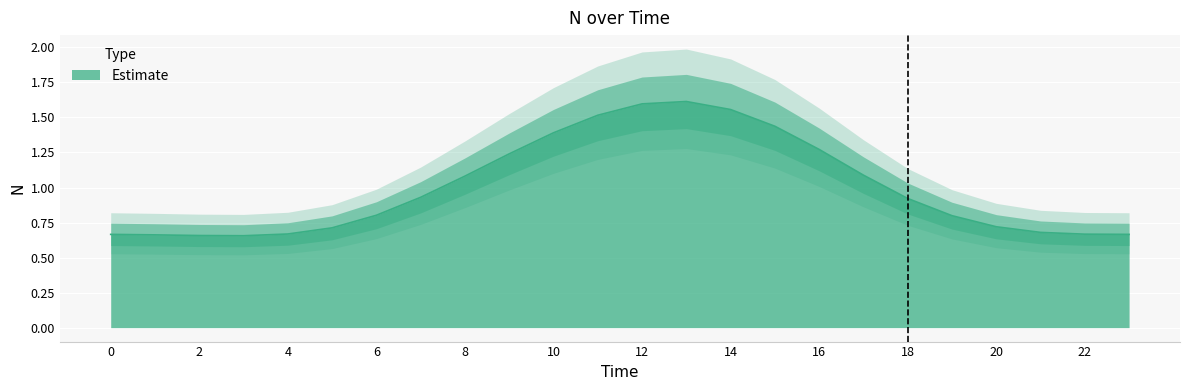

The chart shows a value of 0.7 at 1. True or false?

True